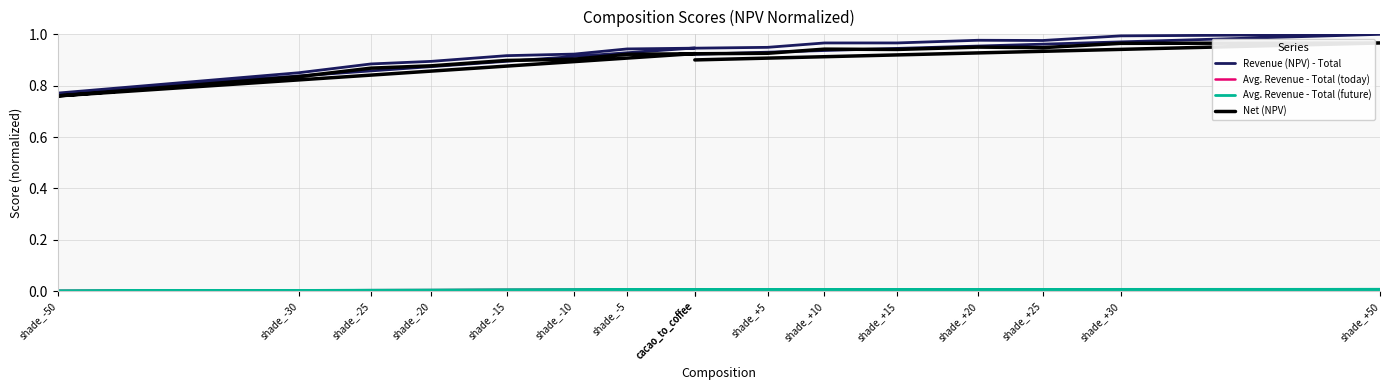

What is the difference between the highest and lowest values at shade_-25?

0.9